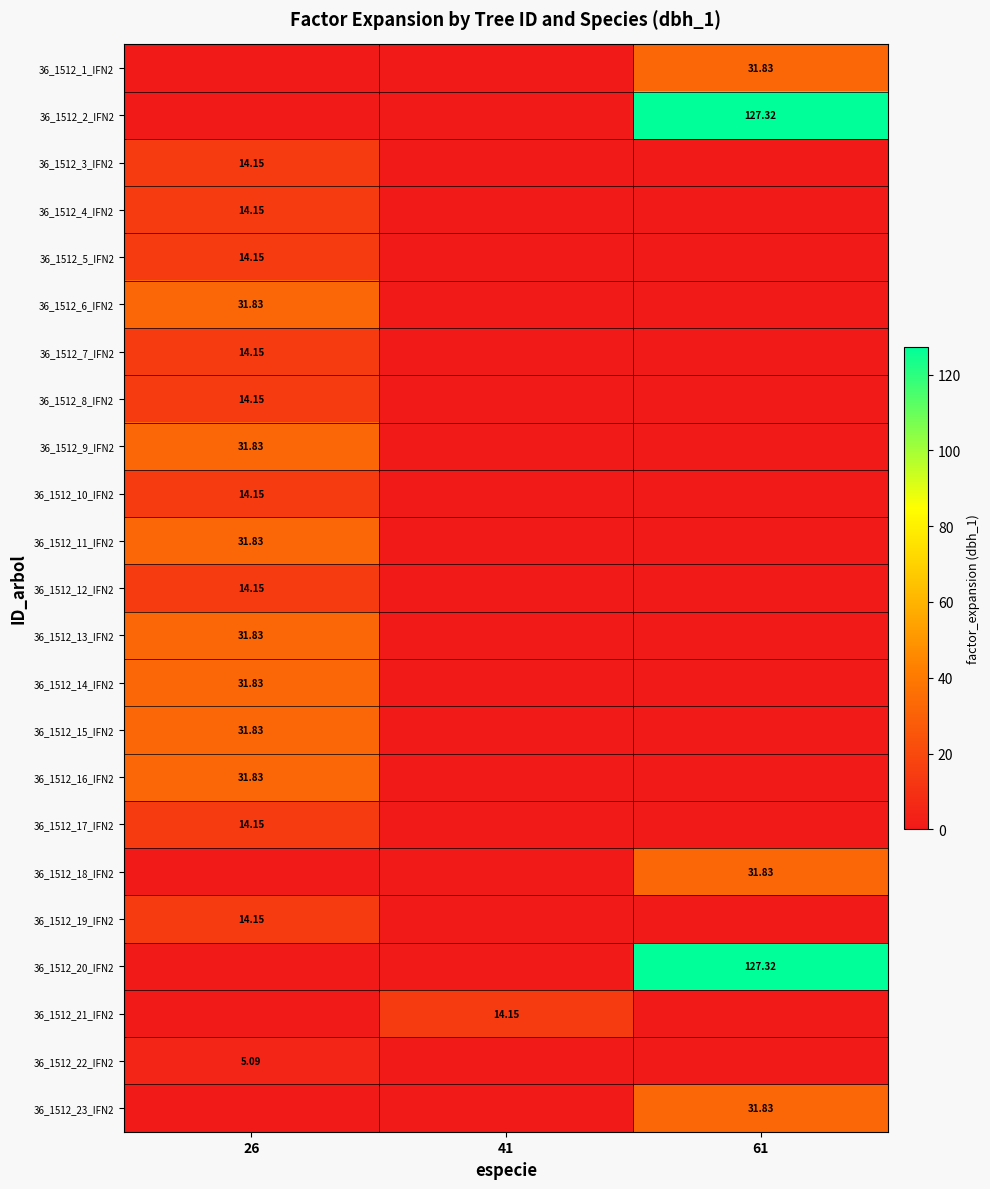

Between 26 and 41, which is larger?

26